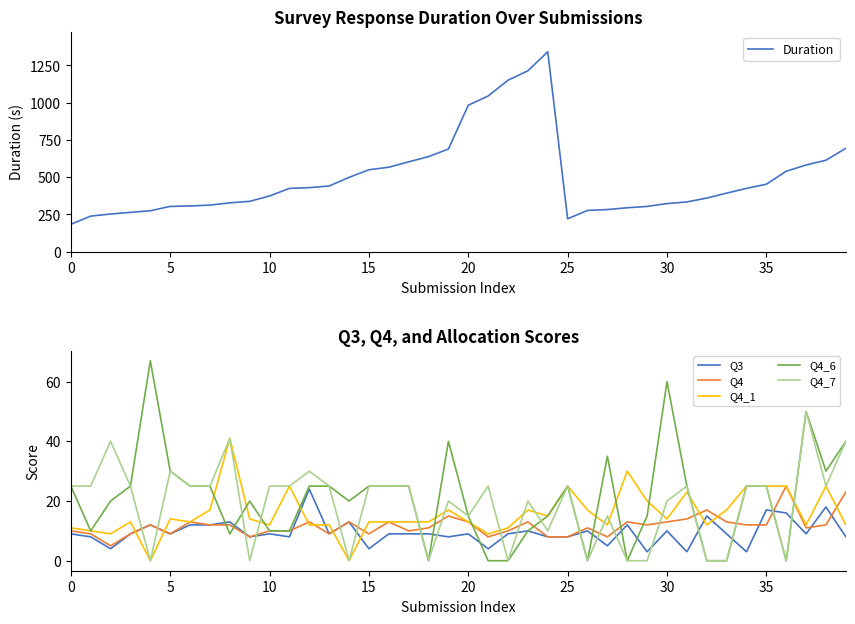

How many data points in Q4 are above 12?

14